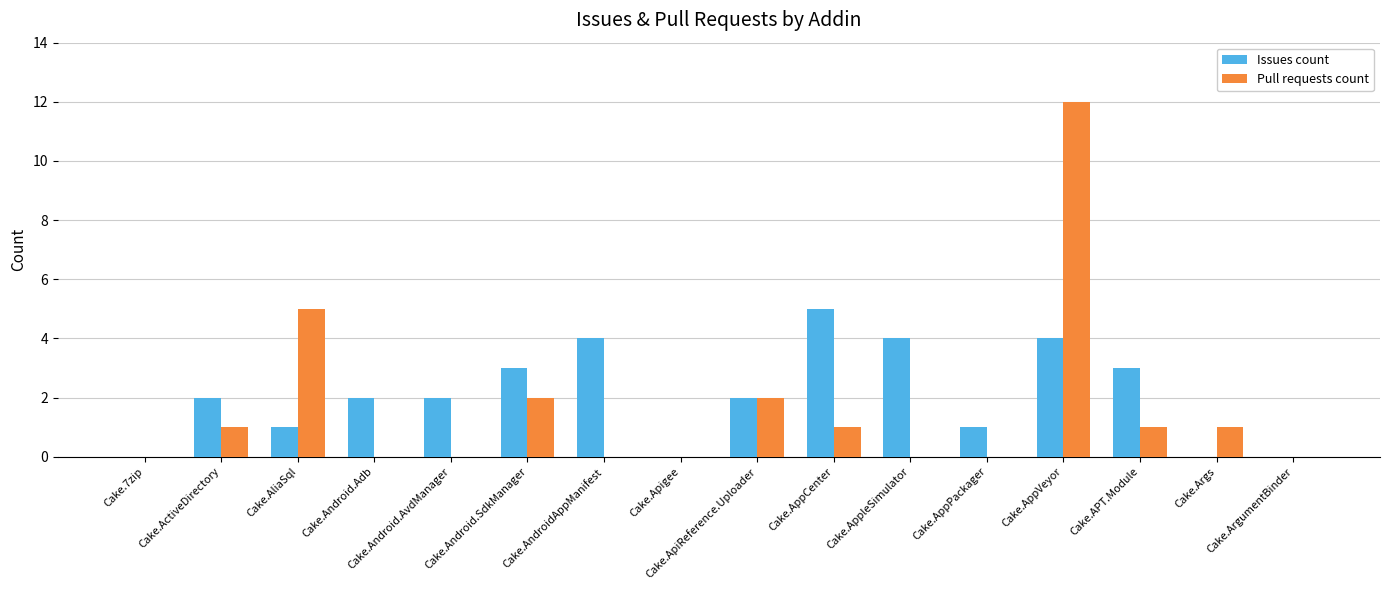

What is the sum of all Issues count values?

33